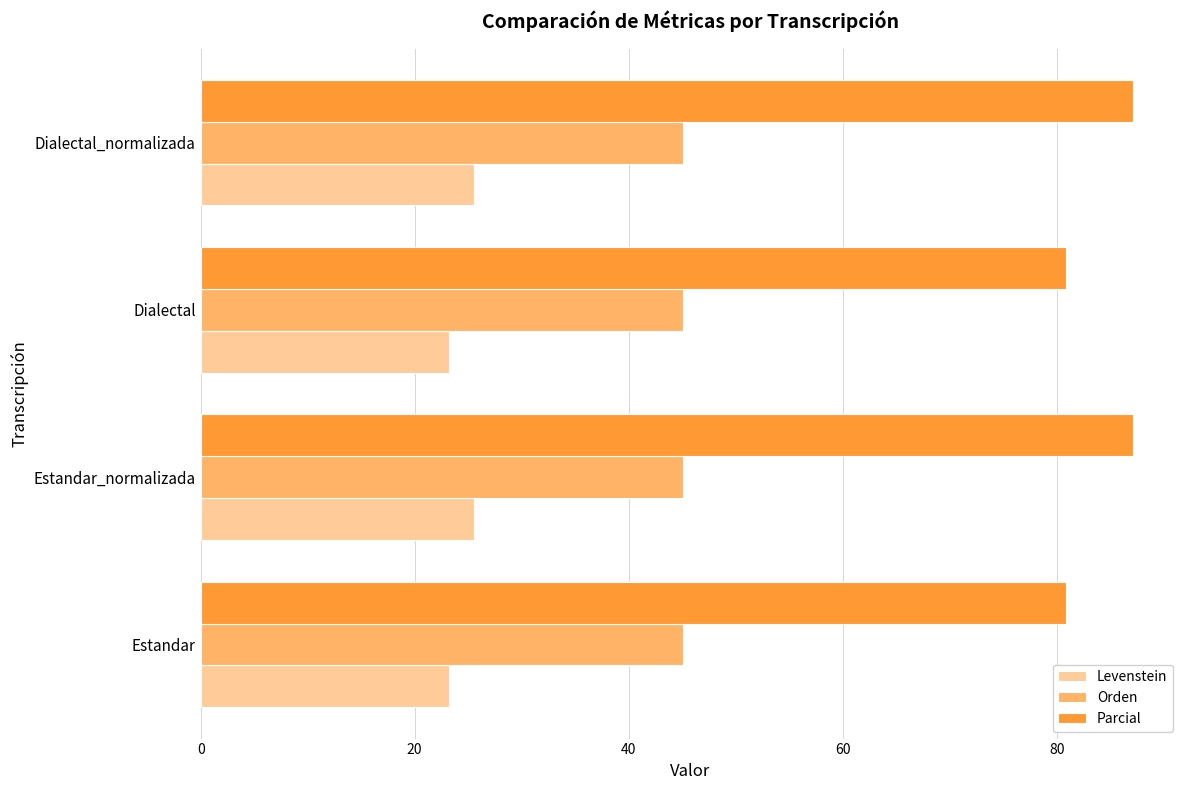

The Orden series shows 10.5 at Estandar_normalizada. True or false?

False